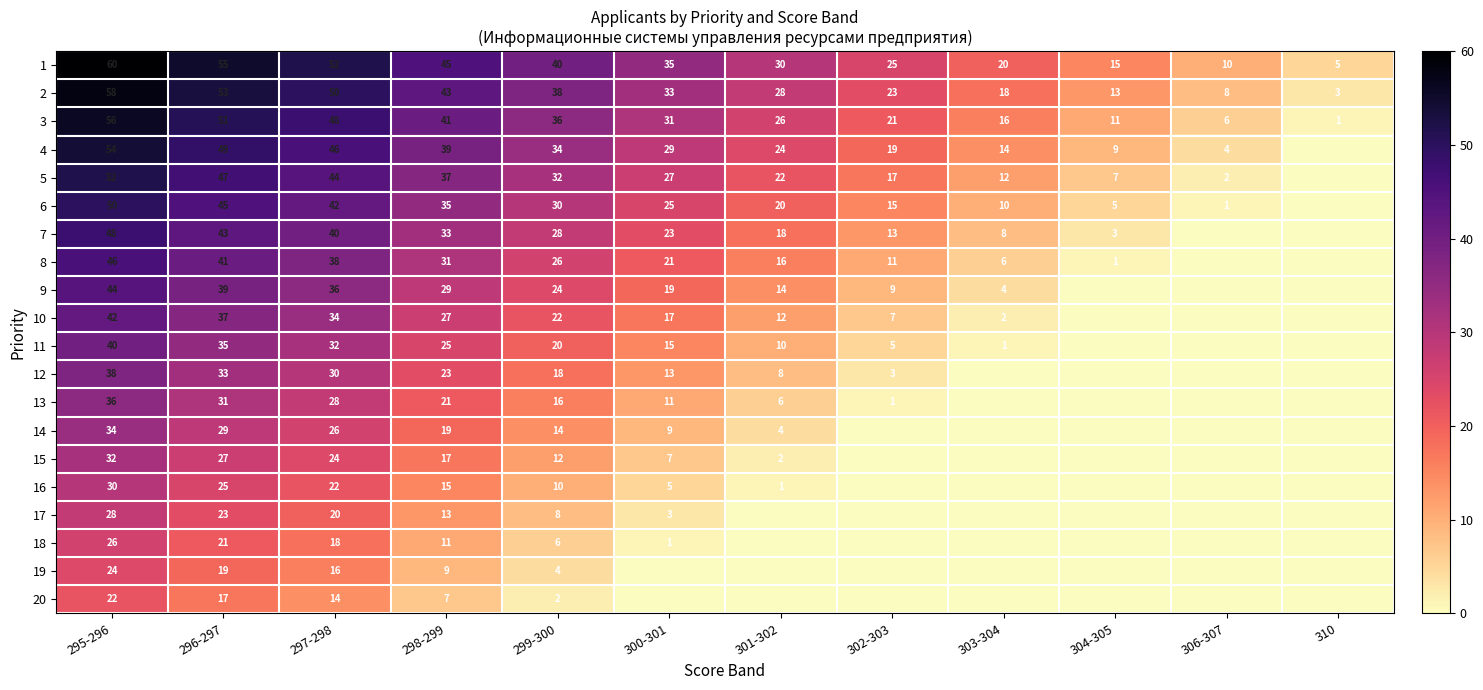

Which category has the highest value across all series?

295-296